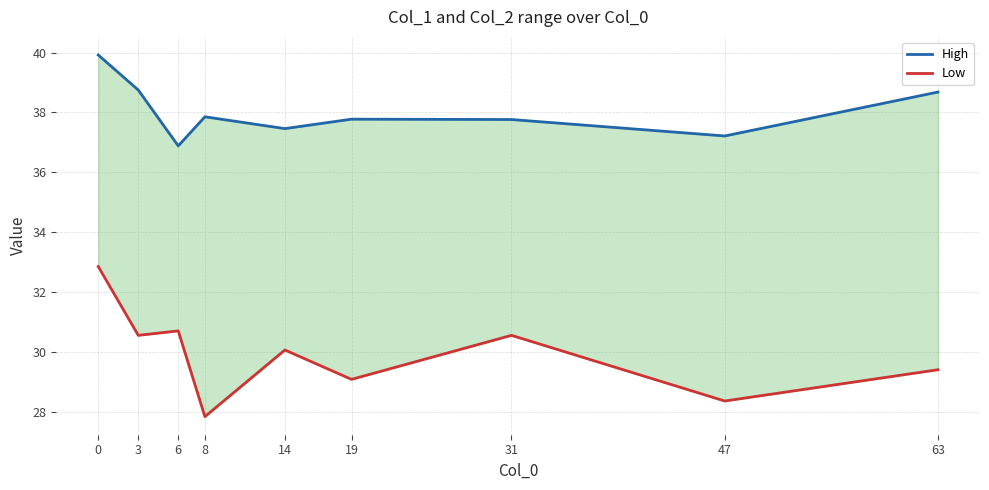

What is the difference between the second highest and minimum values in the Low series?

2.9